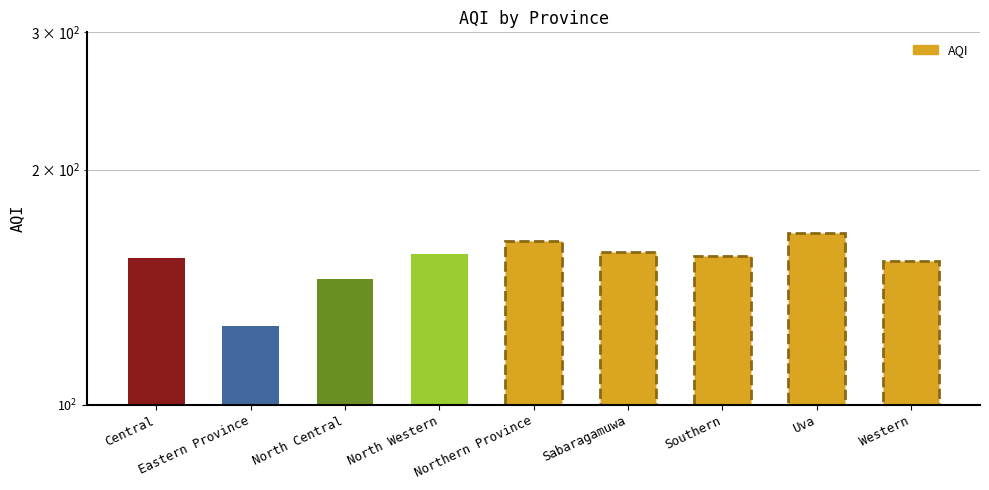

How many bars are there in total?

9